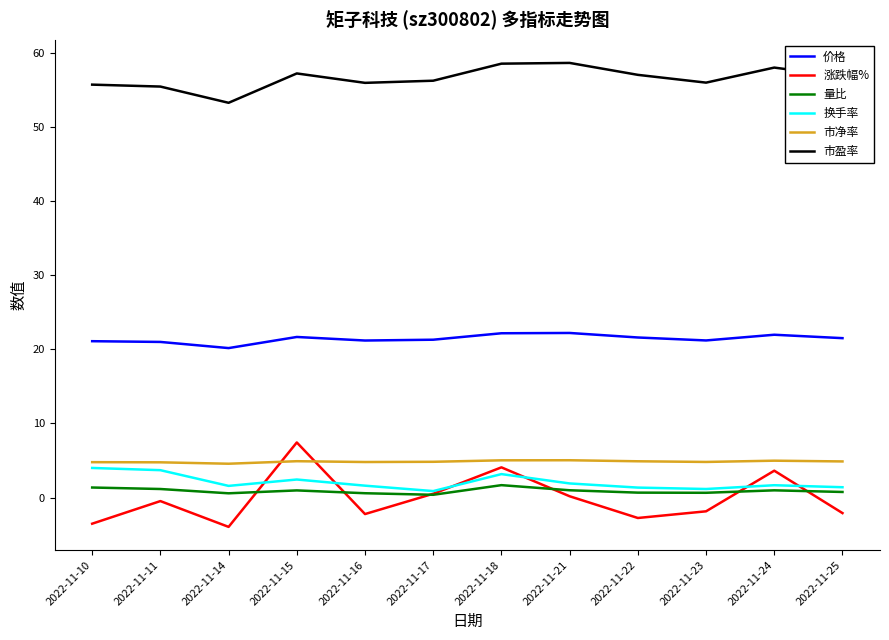

True or false: 涨跌幅% and 量比 intersect in this chart.

True